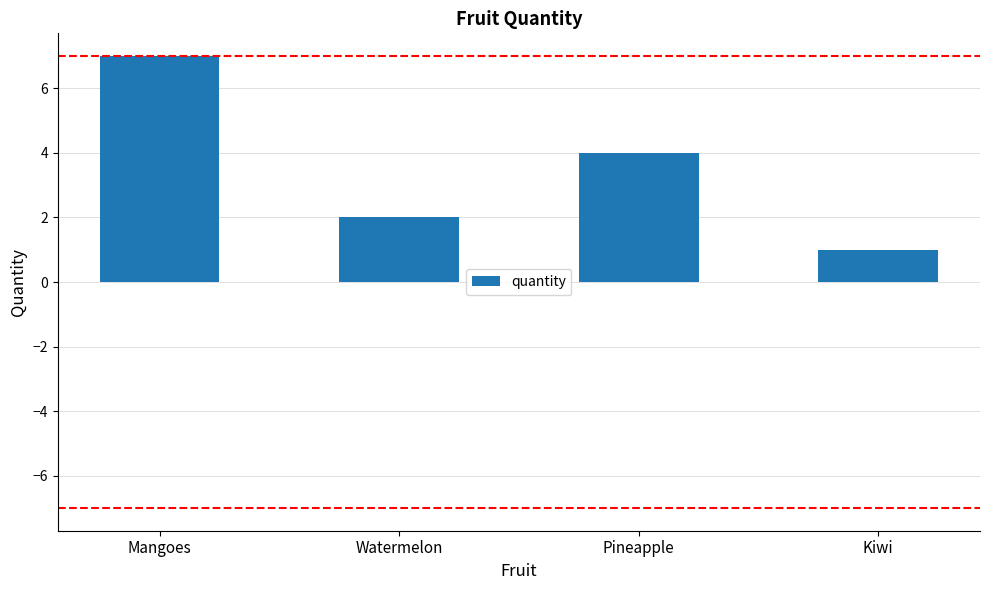

Does the chart contain stacked bars?

No